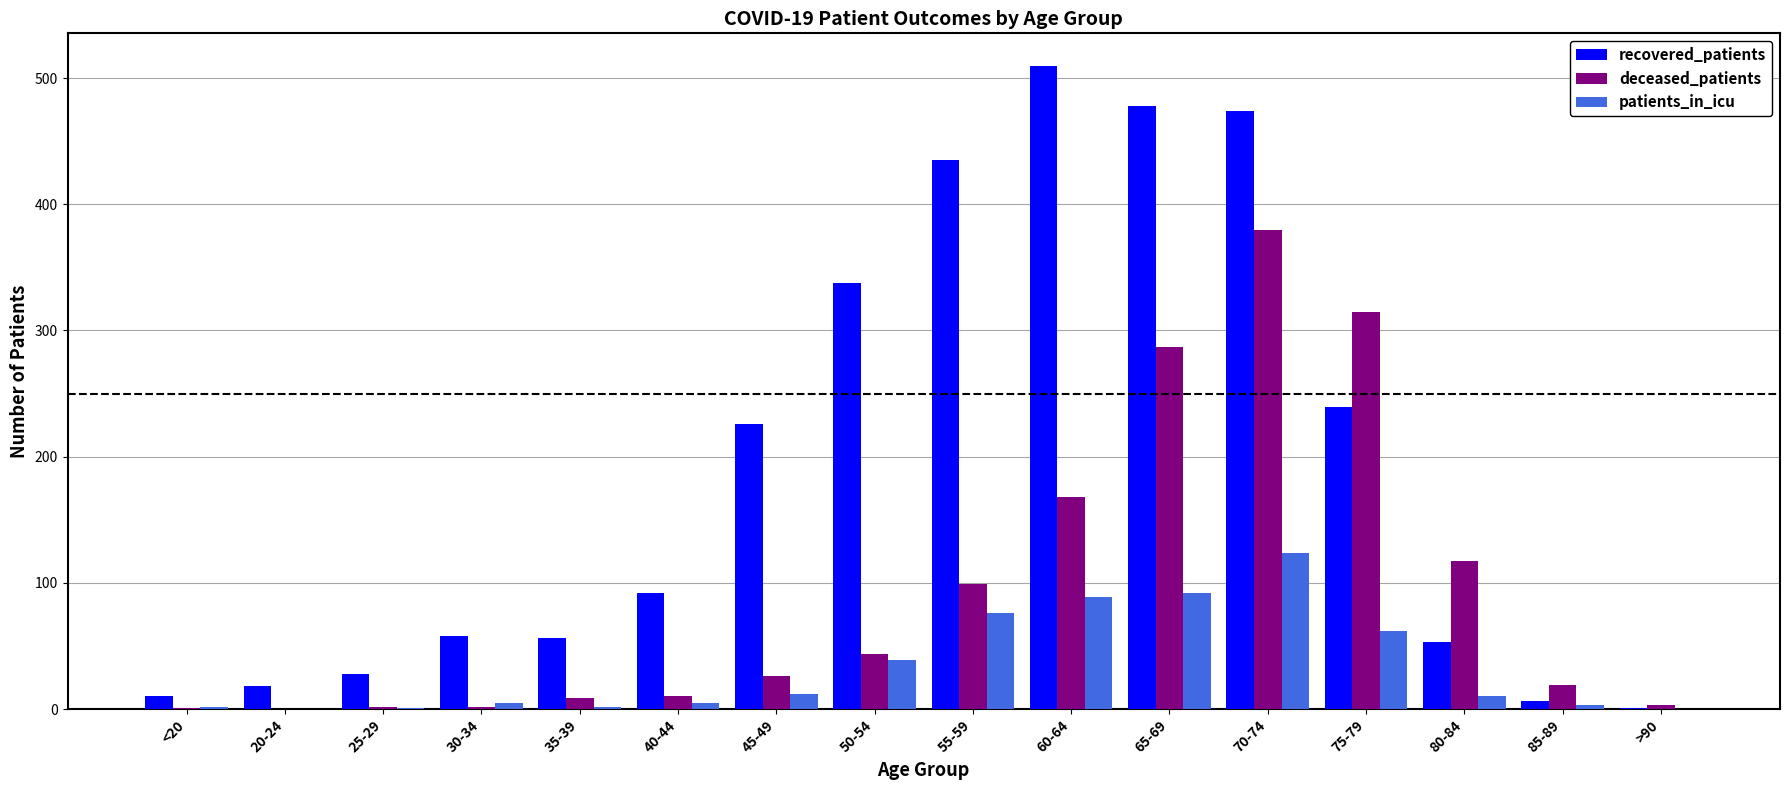

How many groups of bars are there?

16